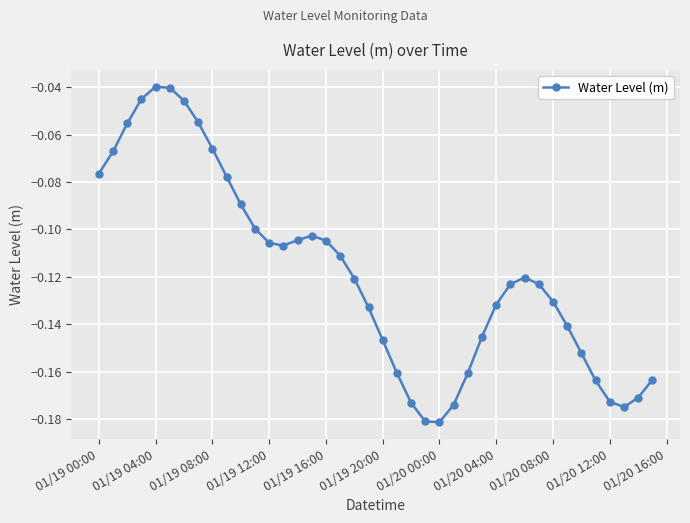

What is the sum of all values?

-4.7